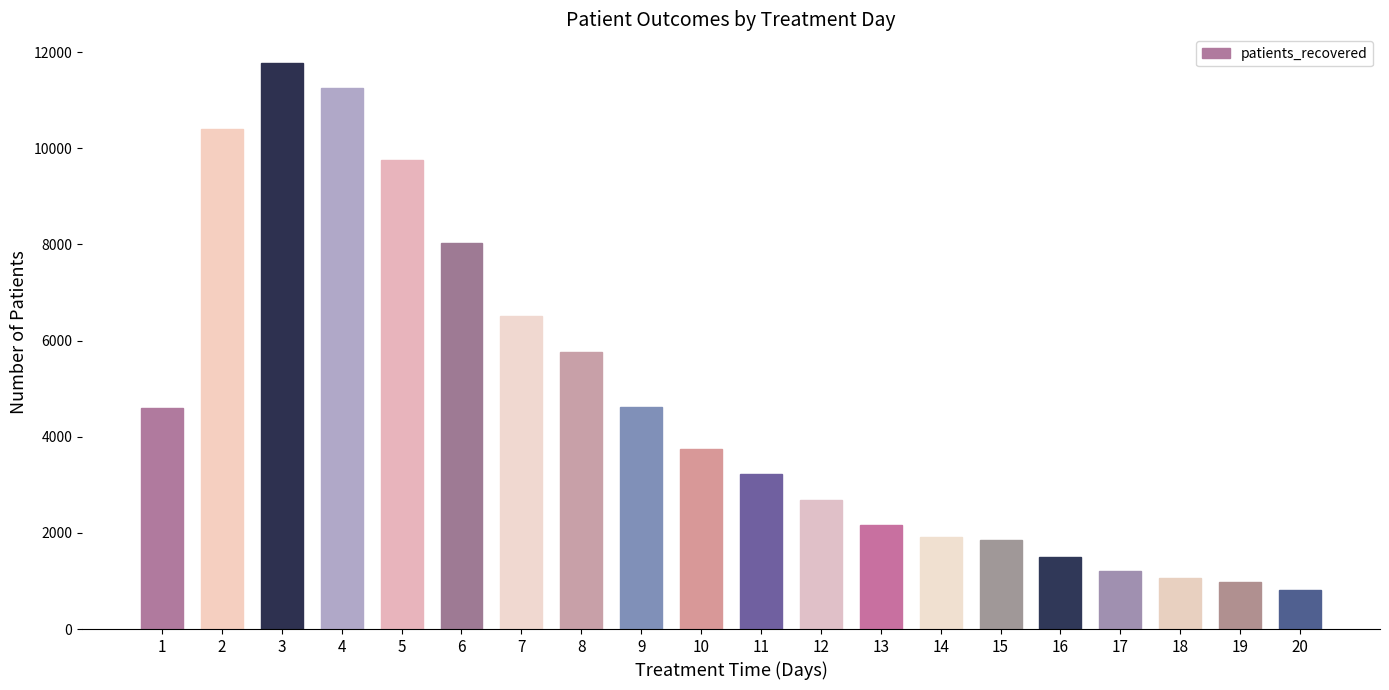

What is the difference between the values at 17 and 9?

3399